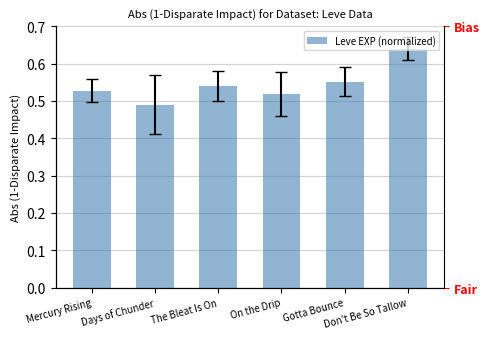

What is the difference between the maximum and second lowest values?

0.1